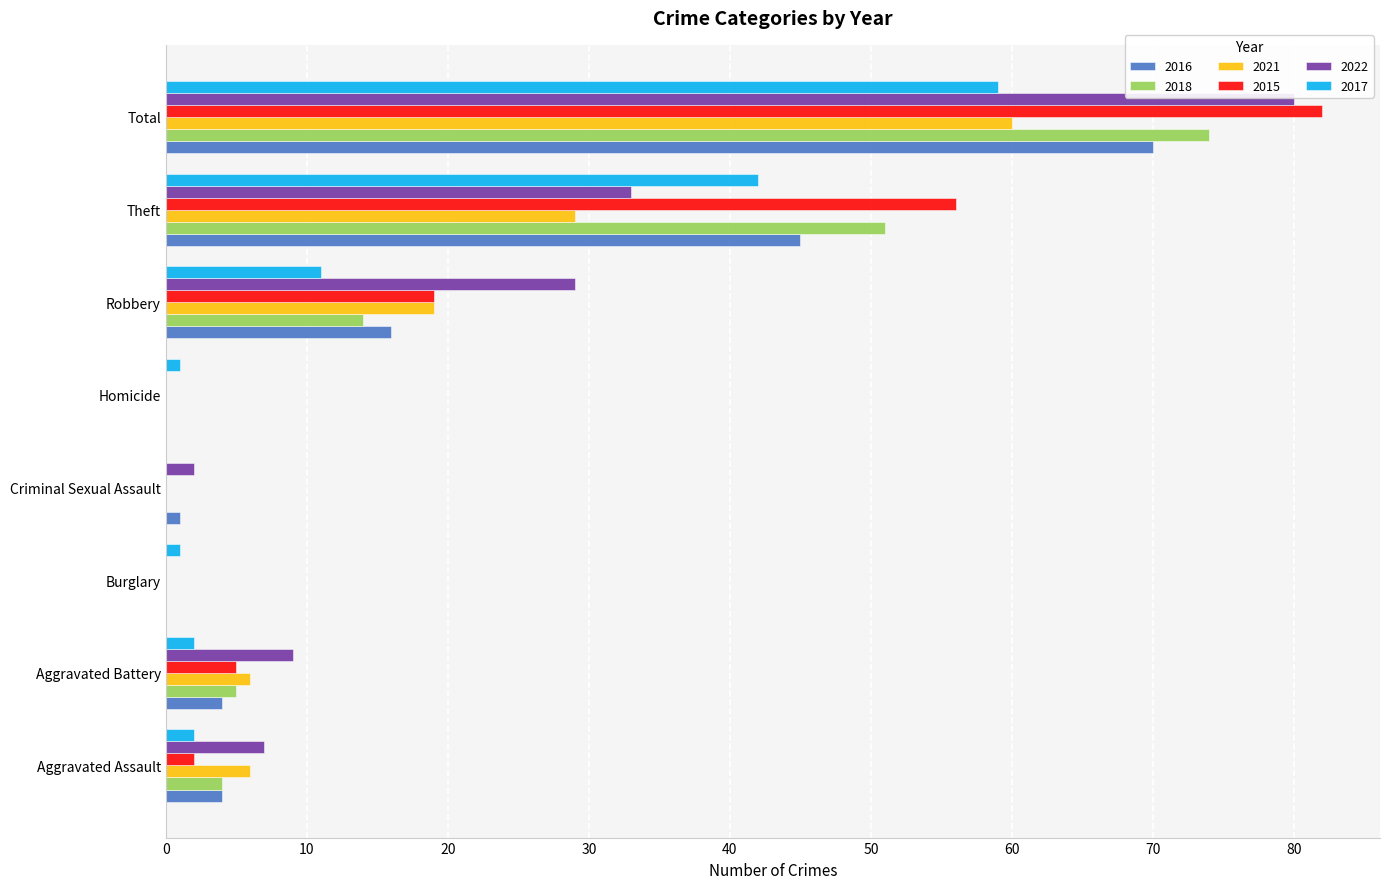

At which category is the sum across all series the highest?

Total